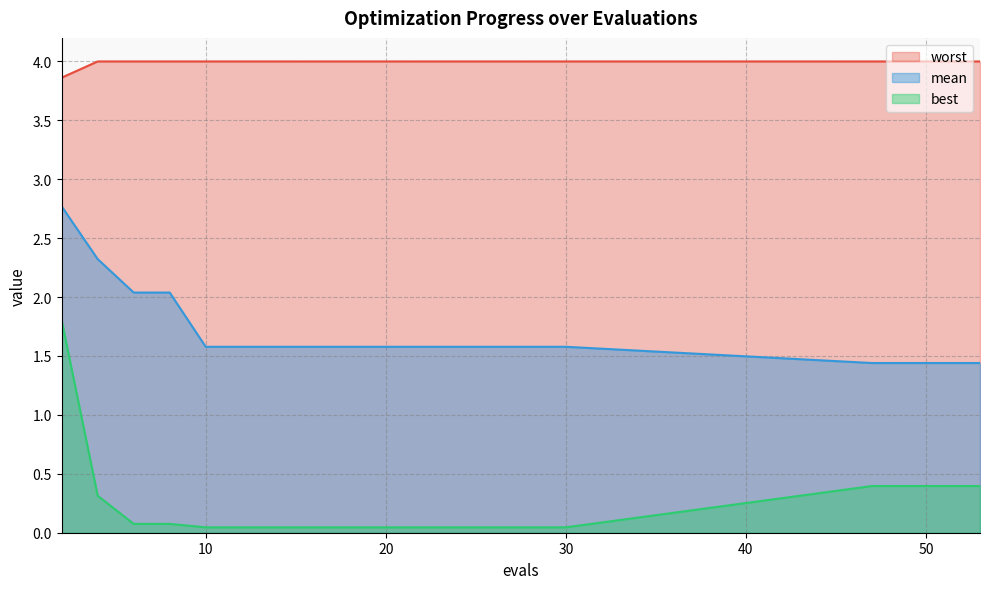

True or false: mean has a value of 2.4 at 47.

False